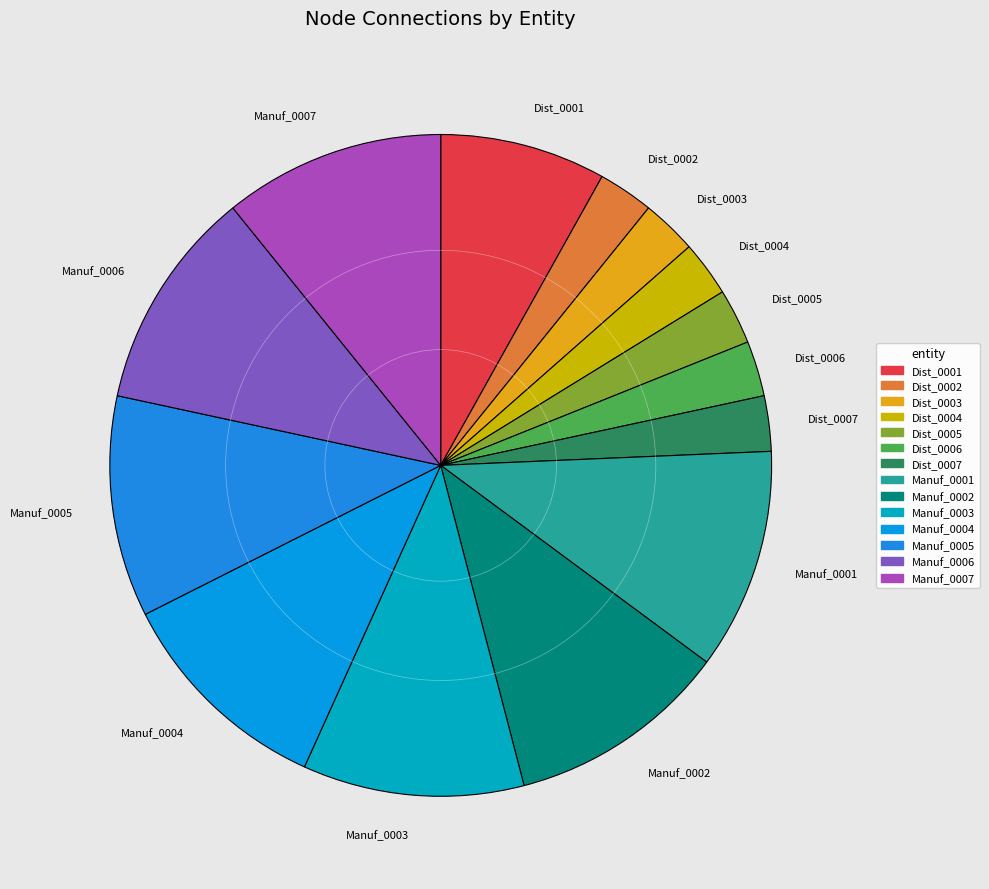

Count the number of slices in the pie.

14